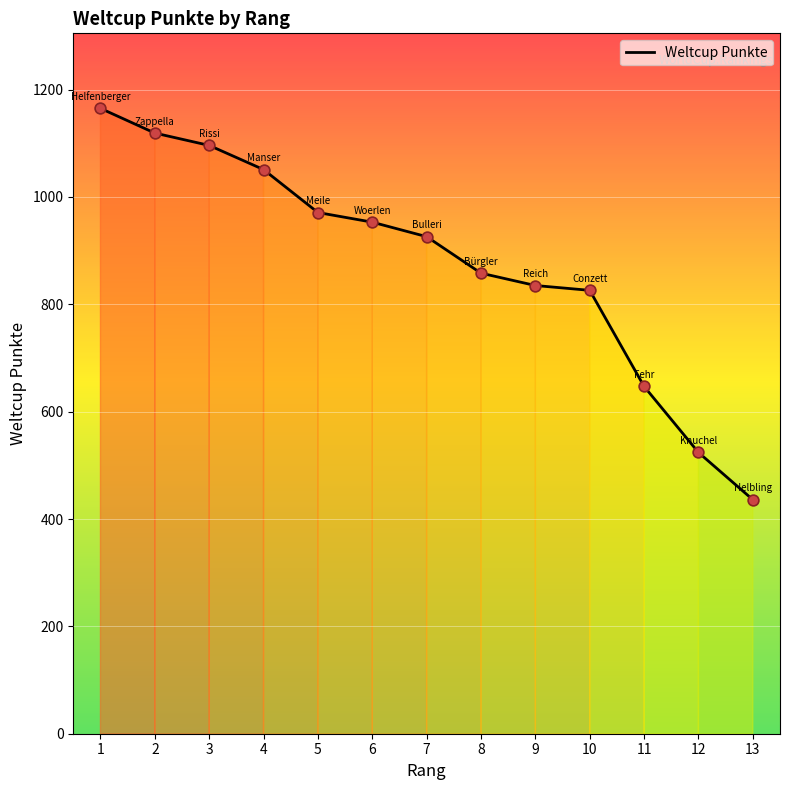

Approximately how many times larger is the value at 6 compared to 1?

0.8